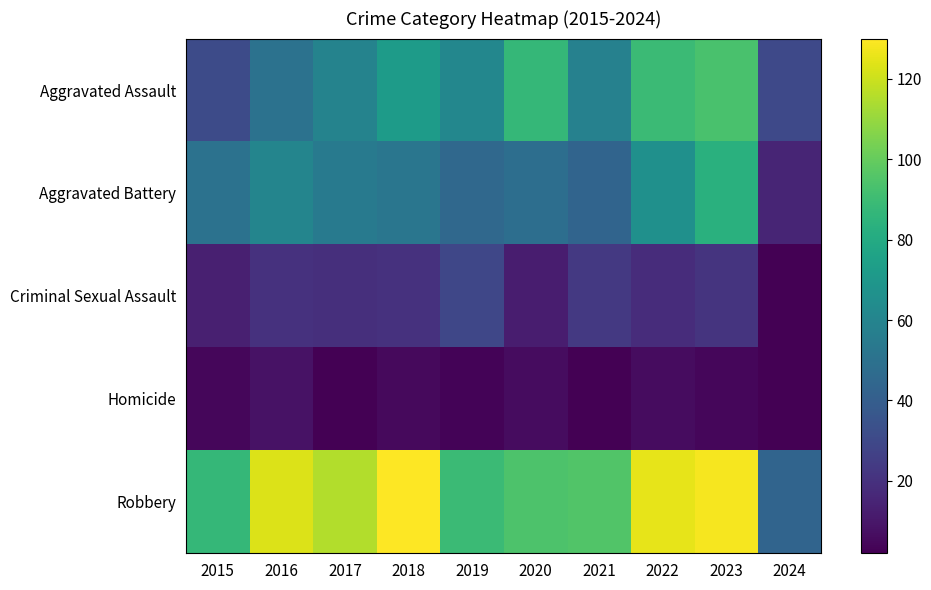

Reading right to left, extract all data points from this chart.

Aggravated Assault: 2024=30	2023=93	2022=89	2021=58	2020=87	2019=61	2018=72	2017=59	2016=50	2015=31
Aggravated Battery: 2024=15	2023=83	2022=66	2021=43	2020=48	2019=45	2018=52	2017=54	2016=60	2015=50
Criminal Sexual Assault: 2024=2	2023=21	2022=18	2021=23	2020=12	2019=29	2018=20	2017=19	2016=20	2015=13
Homicide: 2024=2	2023=4	2022=6	2021=2	2020=6	2019=3	2018=5	2017=2	2016=8	2015=4
Robbery: 2024=43	2023=128	2022=125	2021=95	2020=94	2019=89	2018=130	2017=115	2016=123	2015=87